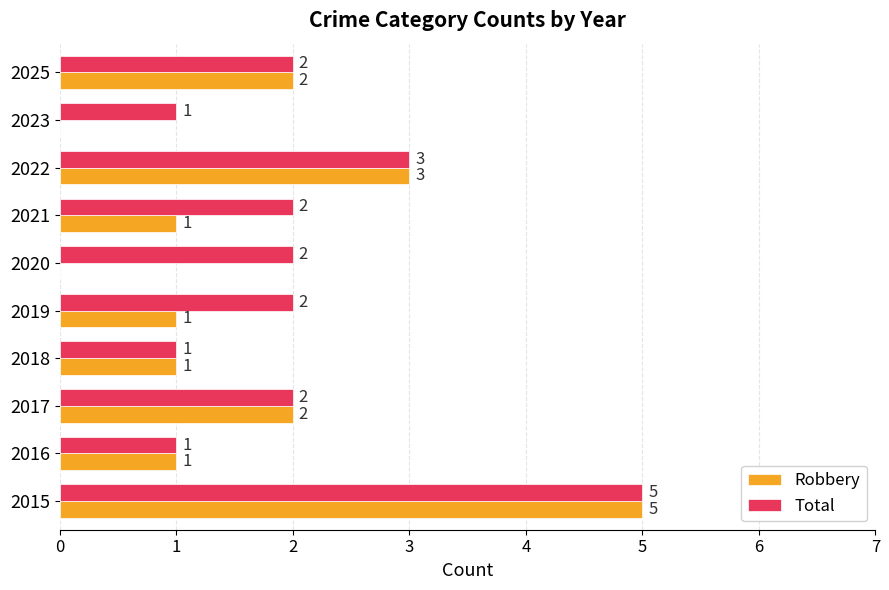

What is the average value of the Total series?

2